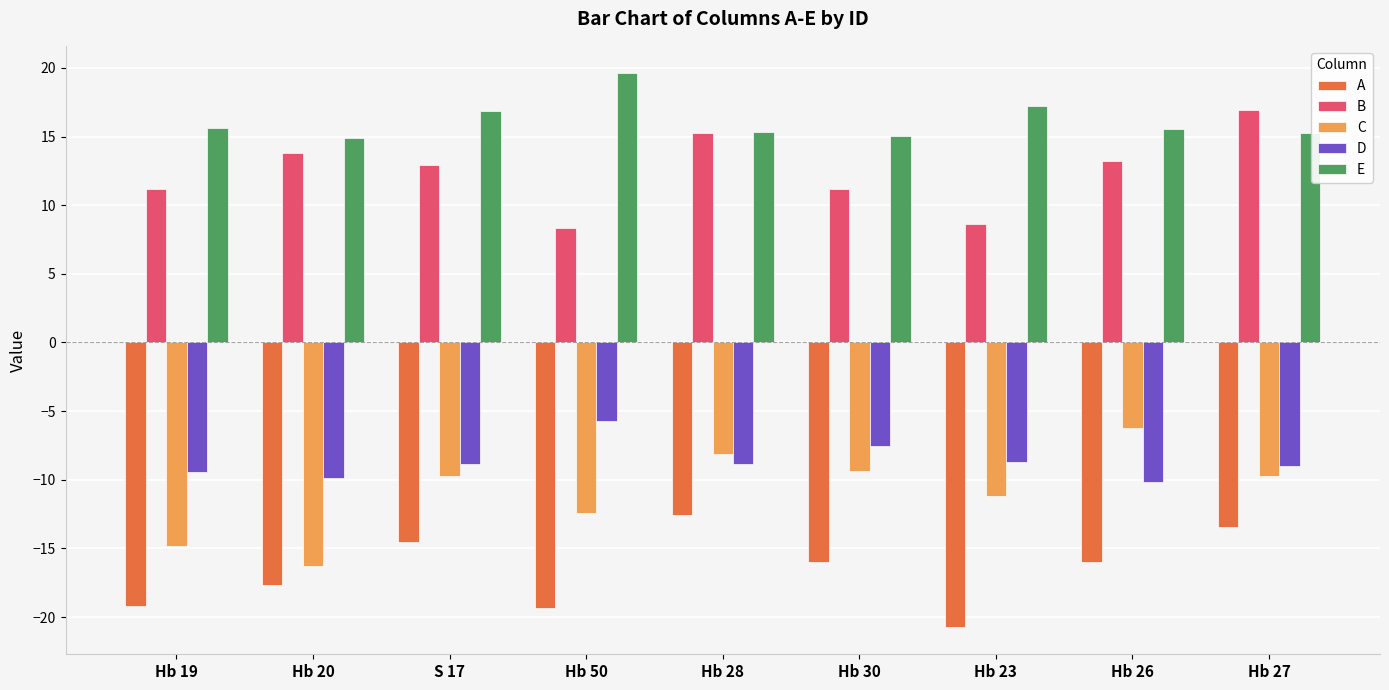

How many groups of bars are there?

9